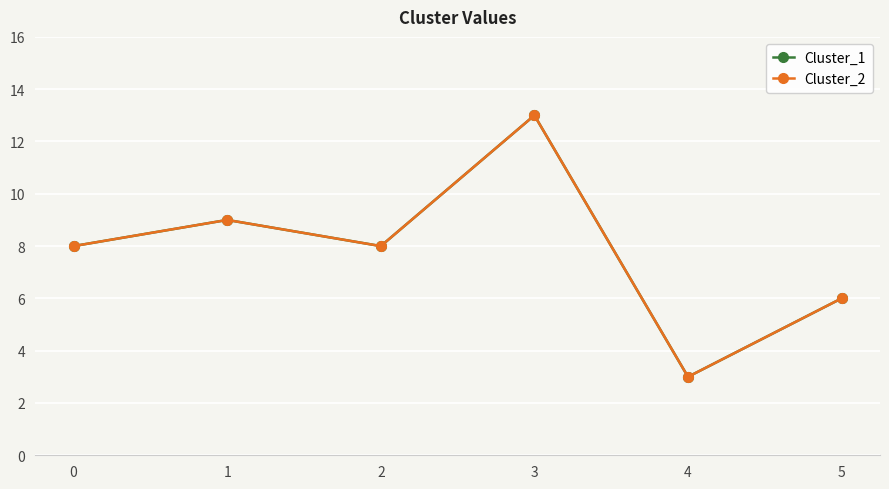

Is this an area chart (filled region under the line)?

No